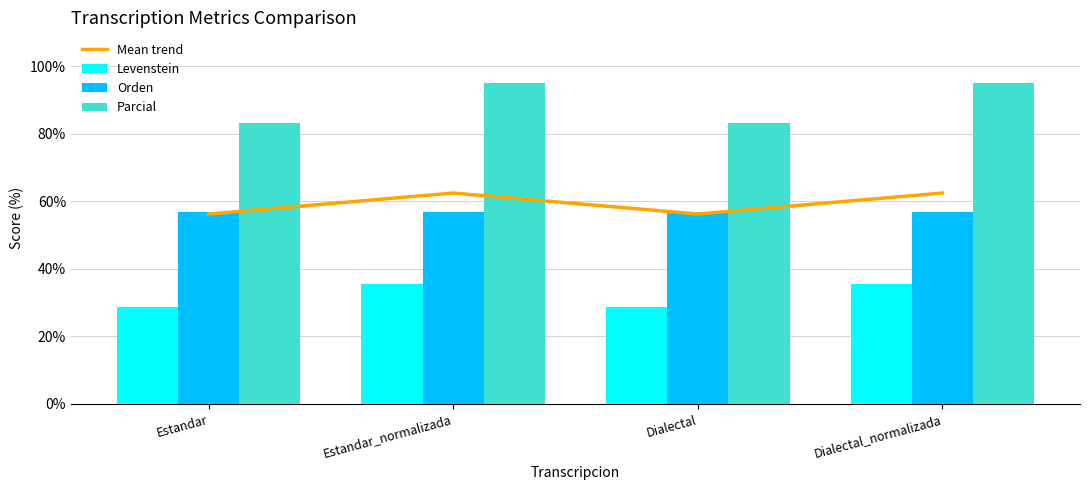

Which series has the largest range (max minus min)?

Parcial